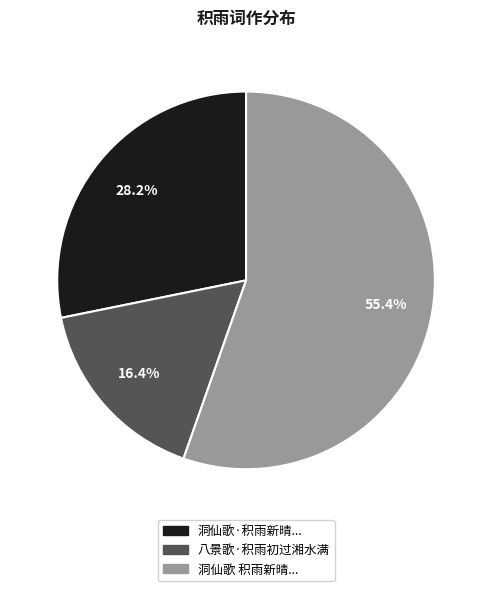

Is there a majority slice in this chart?

Yes